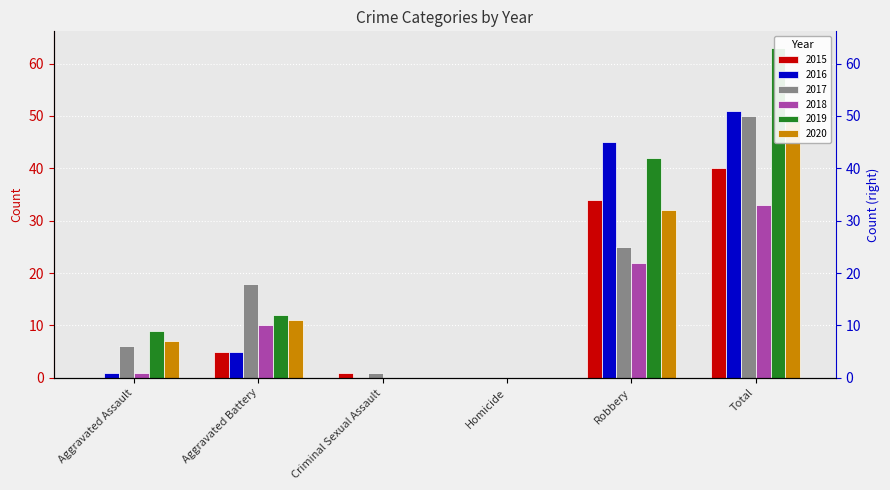

Which series has the widest spread of values?

2019